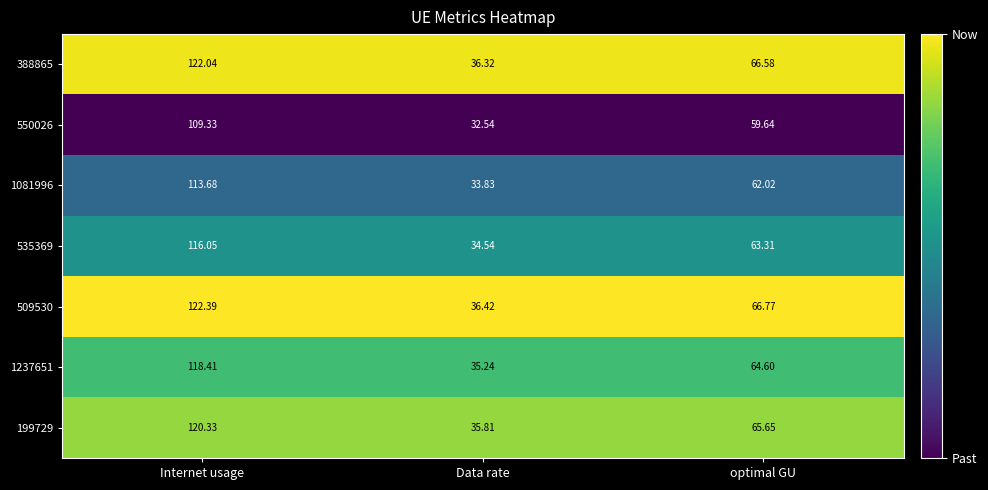

Which series has the largest total across all categories?

509530